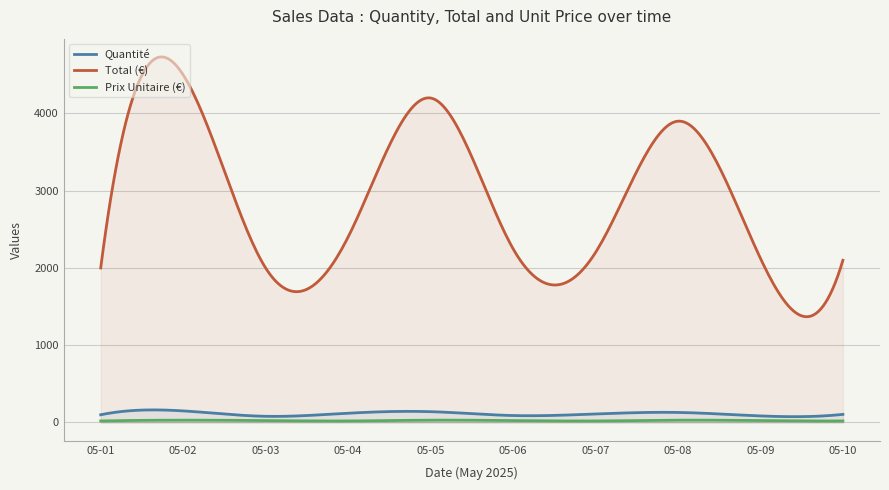

Which series has the widest spread of values?

Total (€)